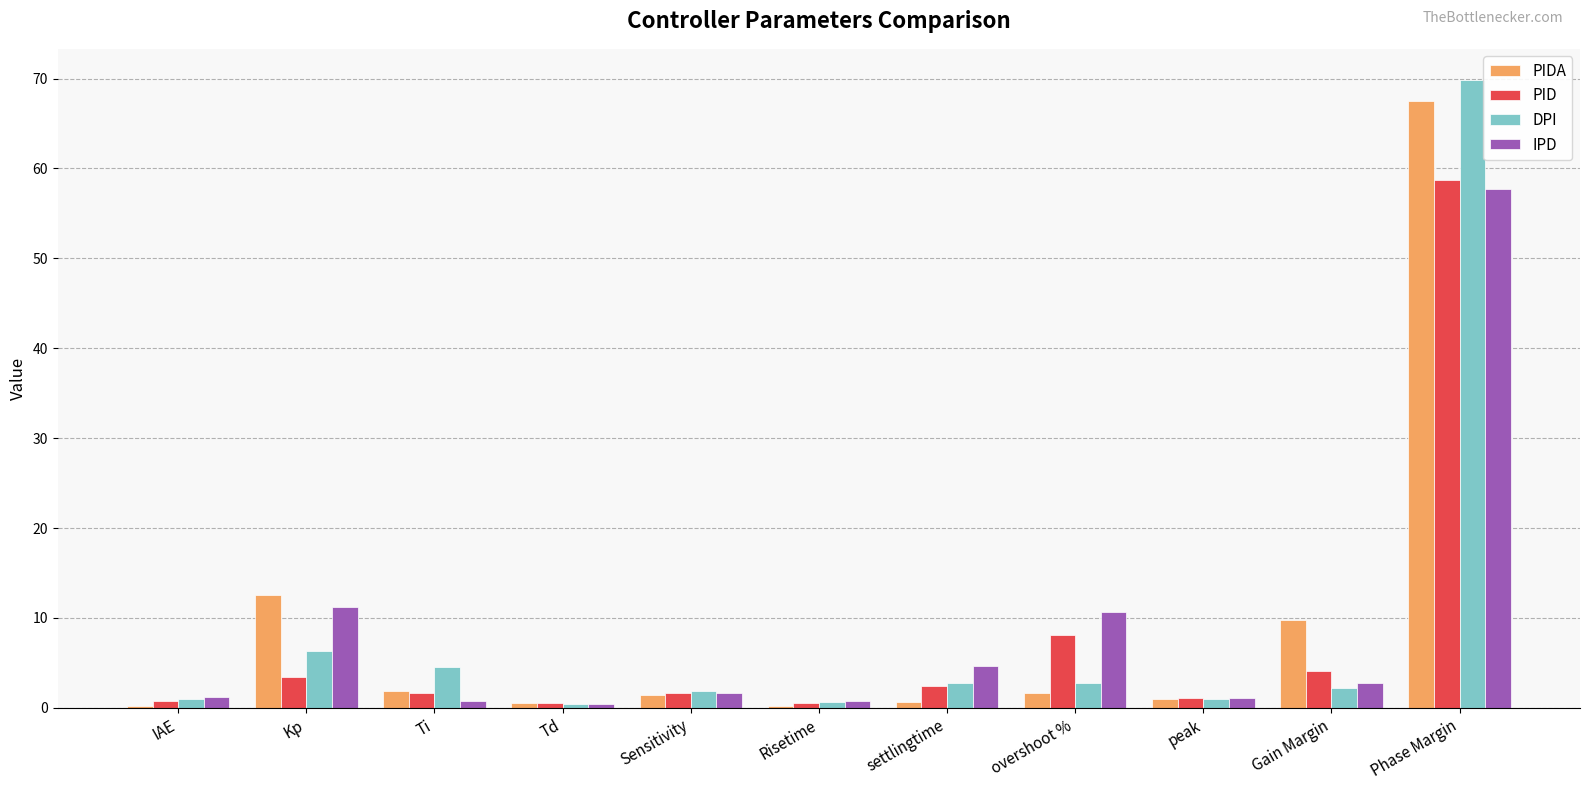

Are the bars grouped side by side (vs. stacked)?

Yes